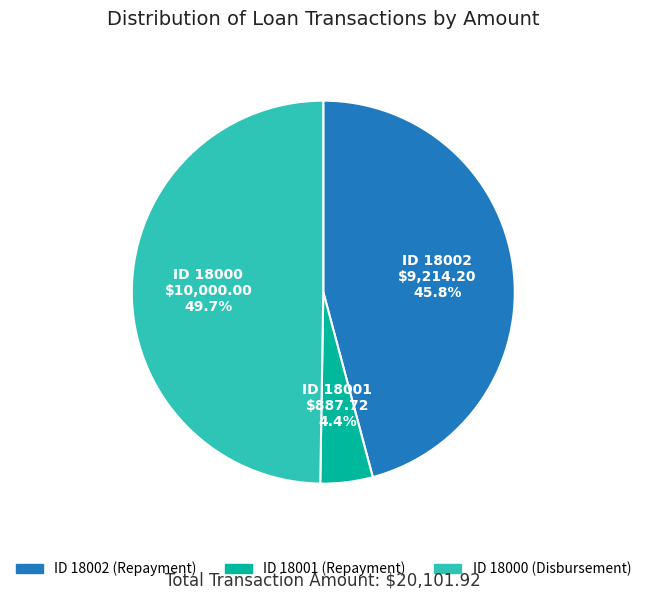

What is the largest slice in the pie chart?

18000